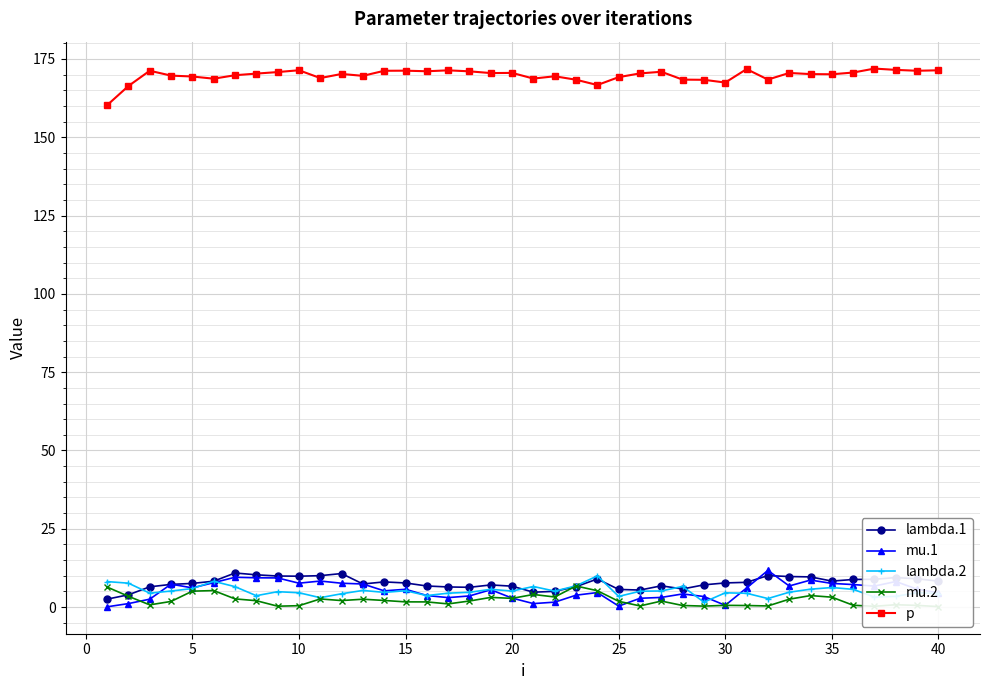

True or false: lambda.2 and p cross at least once.

False